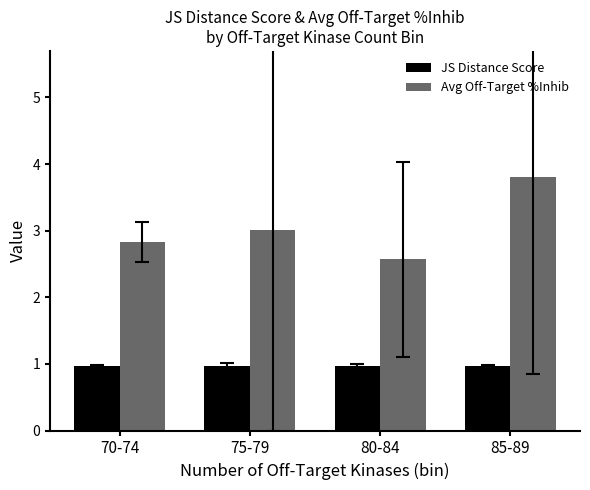

Which series has the largest range (max minus min)?

Avg Off-Target %Inhib